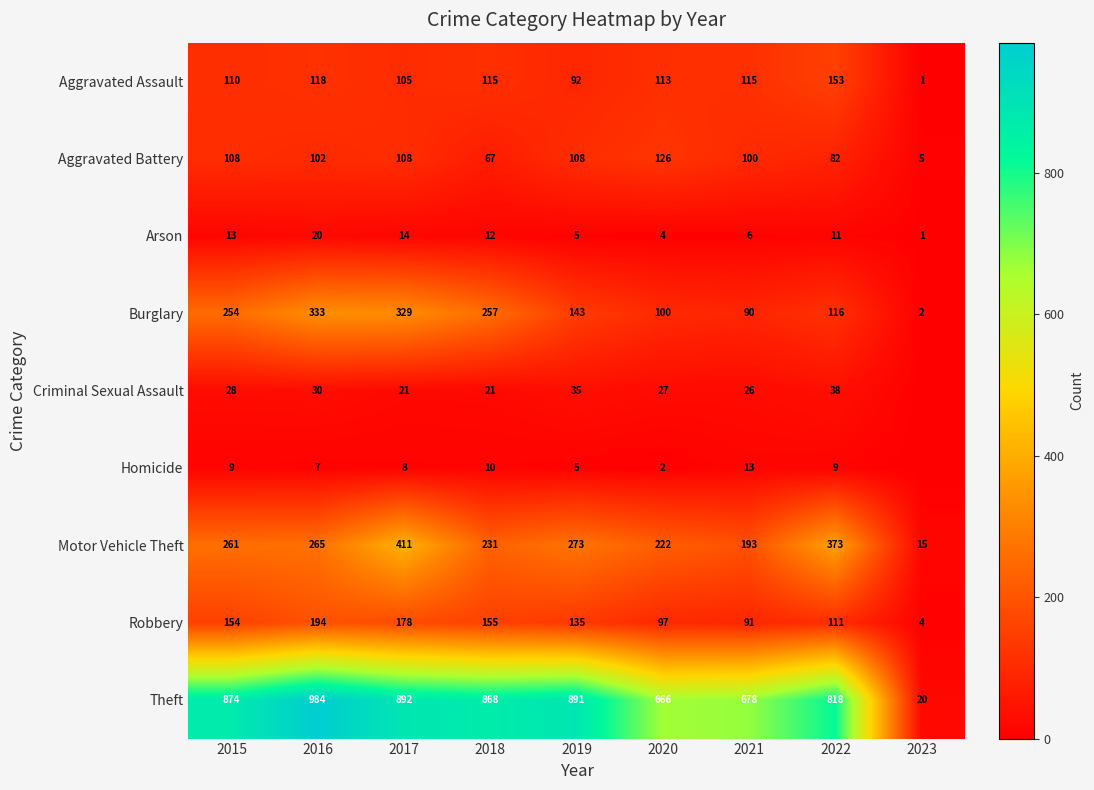

What is the difference between the maximum and second lowest values in the Aggravated Assault series?

61